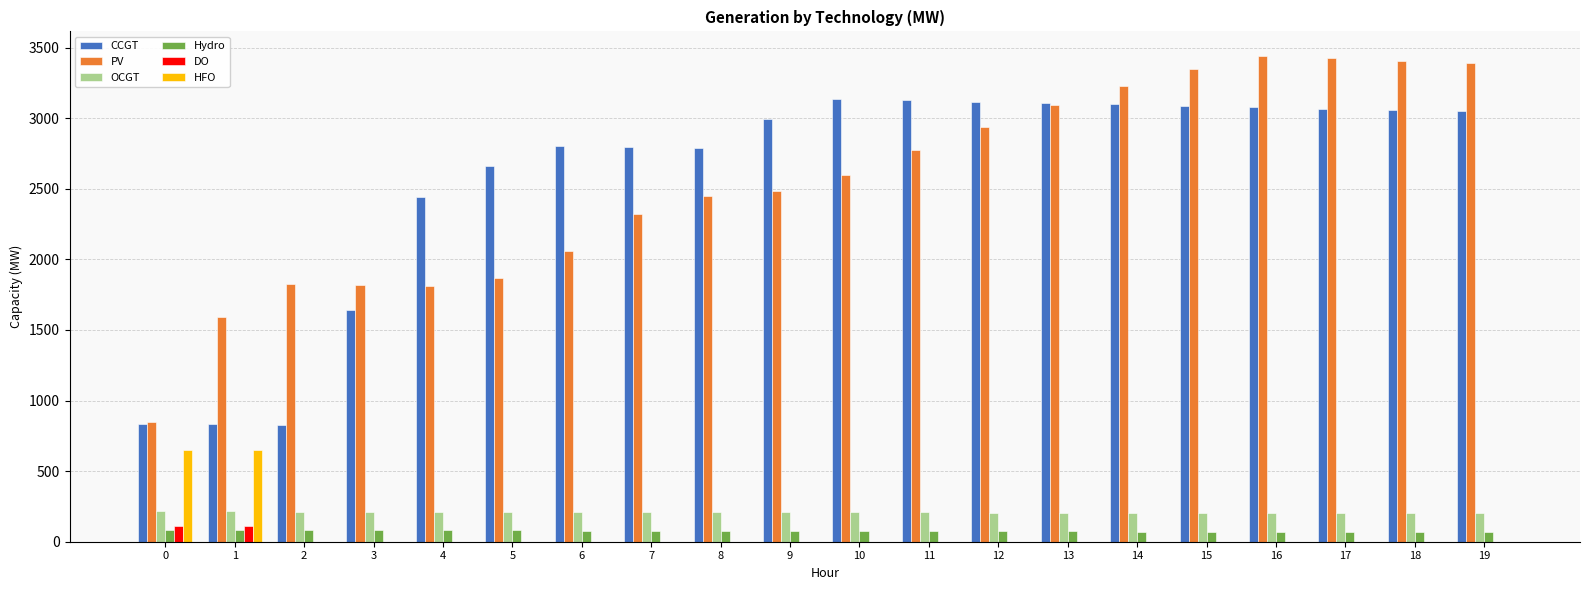

Is the value of Hydro at 0 greater than the value of OCGT at 9?

No